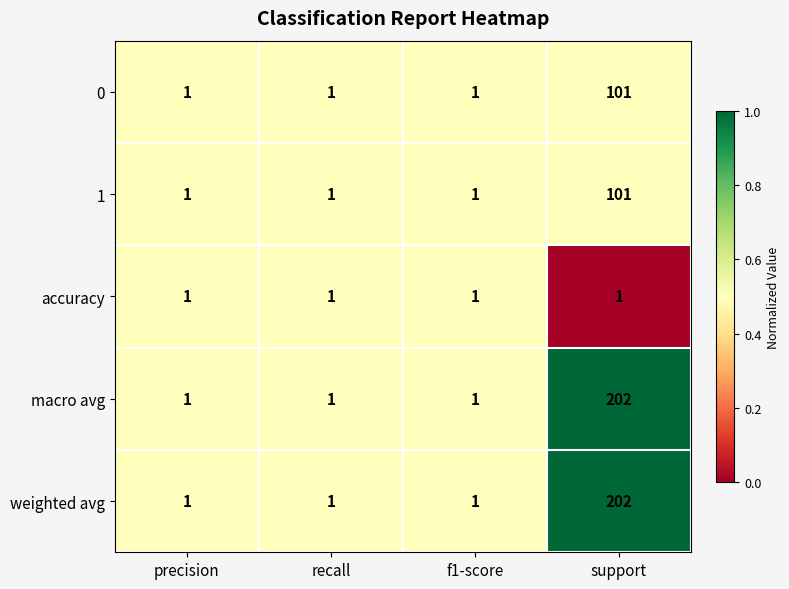

Reading left to right, transcribe all the data shown in this chart.

0: precision=1	recall=1	f1-score=1	support=101
1: precision=1	recall=1	f1-score=1	support=101
accuracy: precision=1	recall=1	f1-score=1	support=1
macro avg: precision=1	recall=1	f1-score=1	support=202
weighted avg: precision=1	recall=1	f1-score=1	support=202